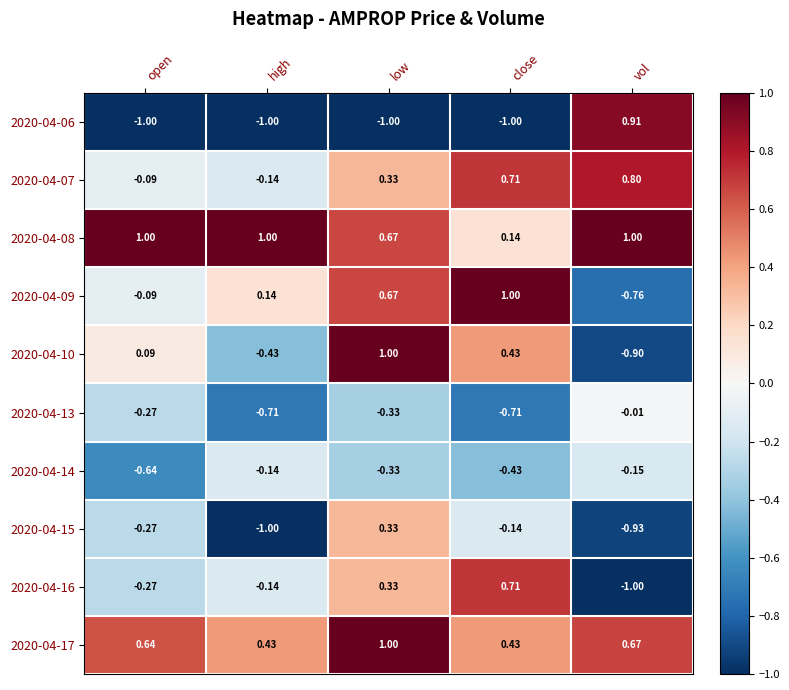

What is the maximum value shown in the chart?

1.0